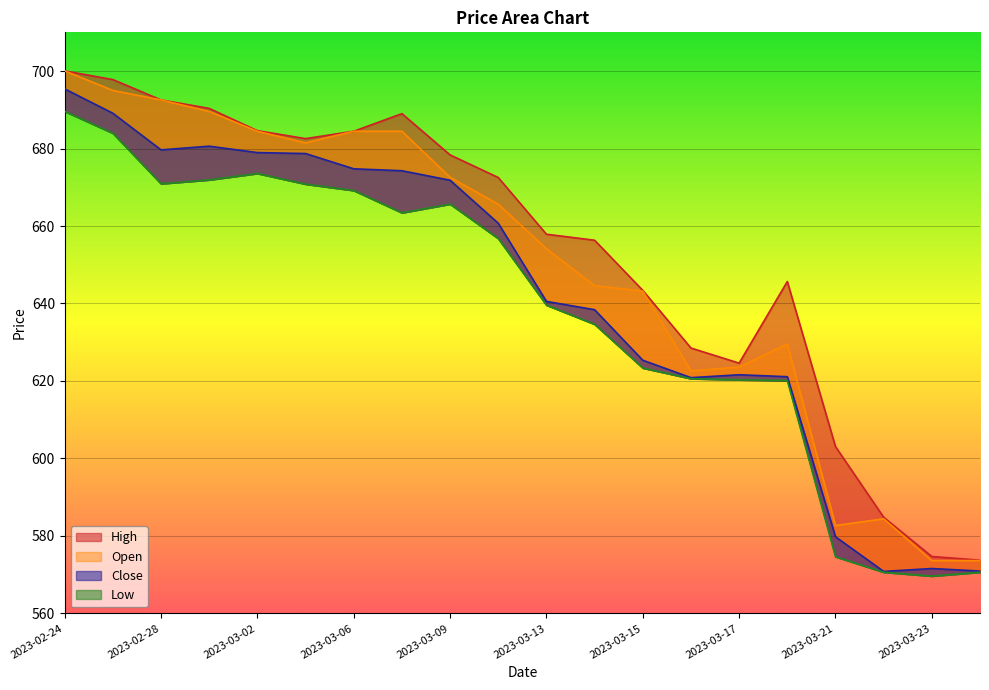

Which series has the widest spread of values?

Open